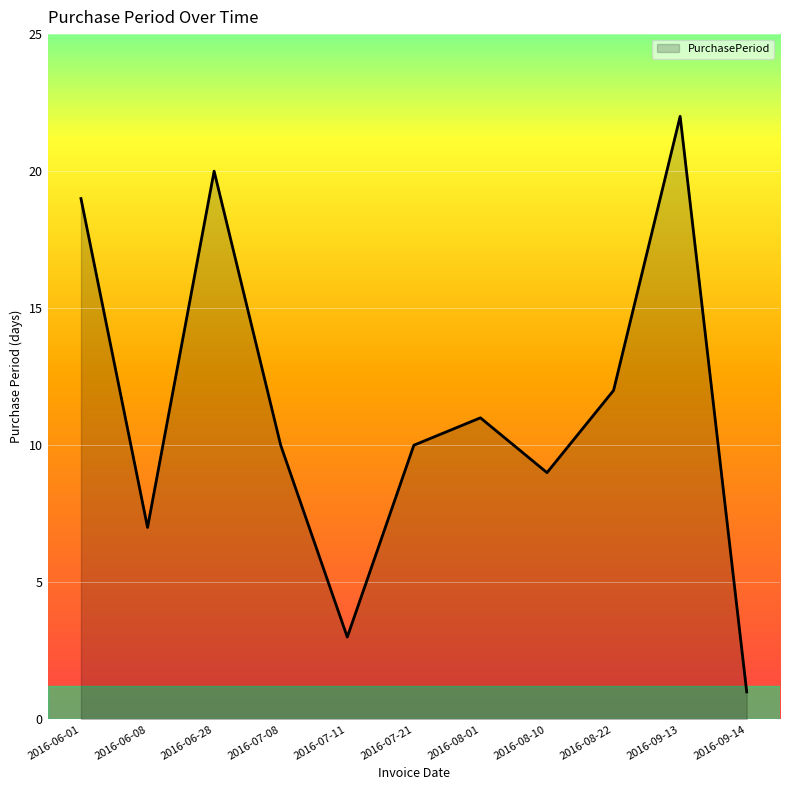

Does the chart display data point markers on the line(s)?

No